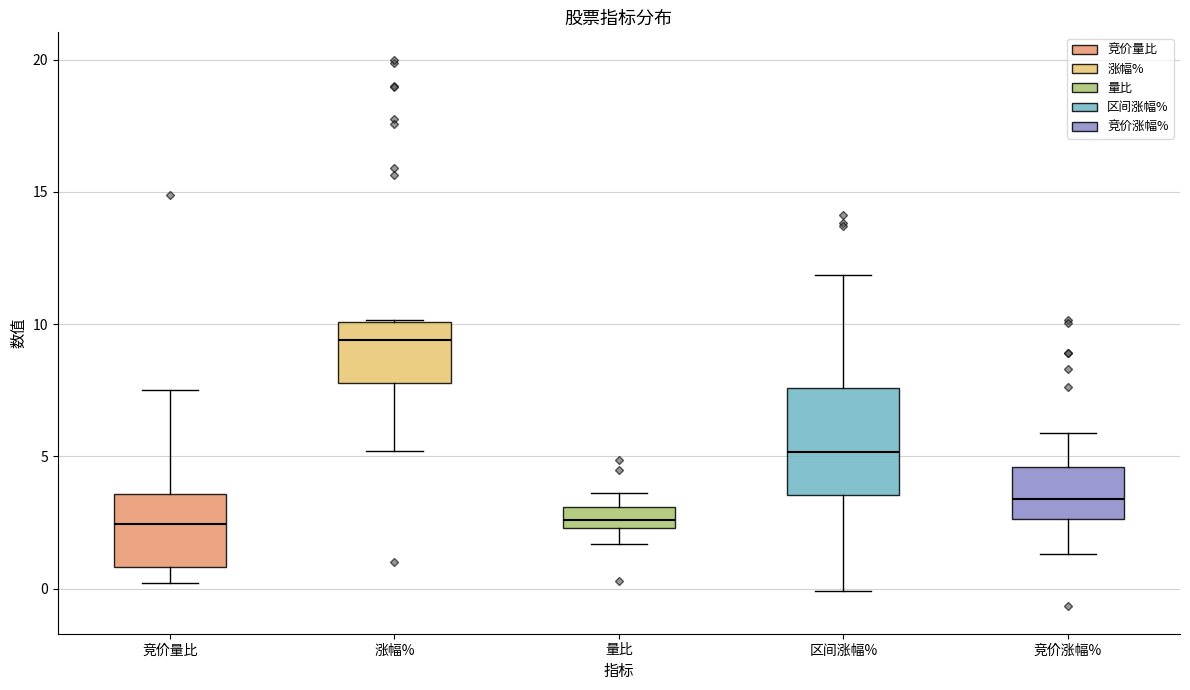

Reading left to right, read every box against the y-axis: the position of its median line, the range the box covers, and the ends of its whiskers. The values are not printed on the chart, so give them approximately, as read against the axis.

竞价量比: median 2.5, box 1.0 to 3.5, whiskers 0.0 to 7.5
涨幅%: median 9.5, box 8.0 to 10.0, whiskers 5.0 to 10.0
量比: median 2.5 (inside the box), box 2.5 to 3.0, whiskers 1.5 to 3.5
区间涨幅%: median 5.0, box 3.5 to 7.5, whiskers 0.0 to 12.0
竞价涨幅%: median 3.5, box 2.5 to 4.5, whiskers 1.5 to 6.0